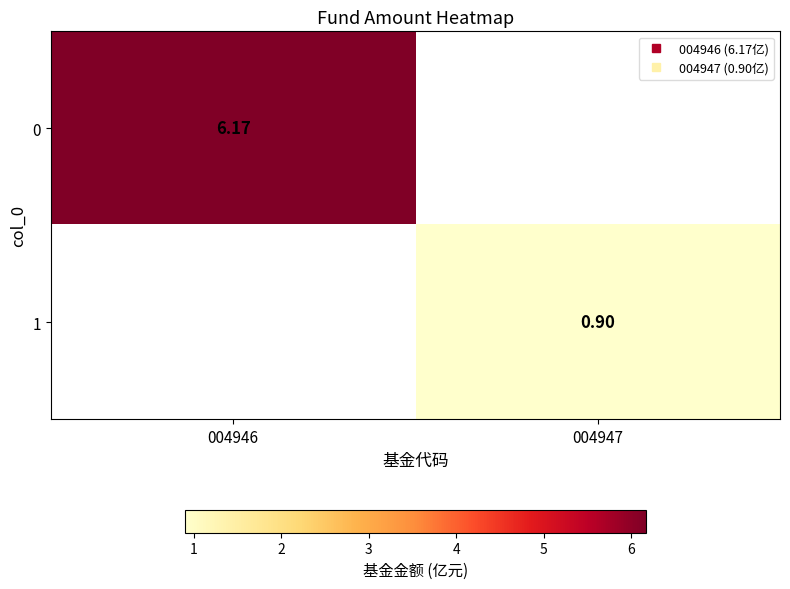

Is the value of 1 at 004947 greater than the value of 0 at 004947?

No